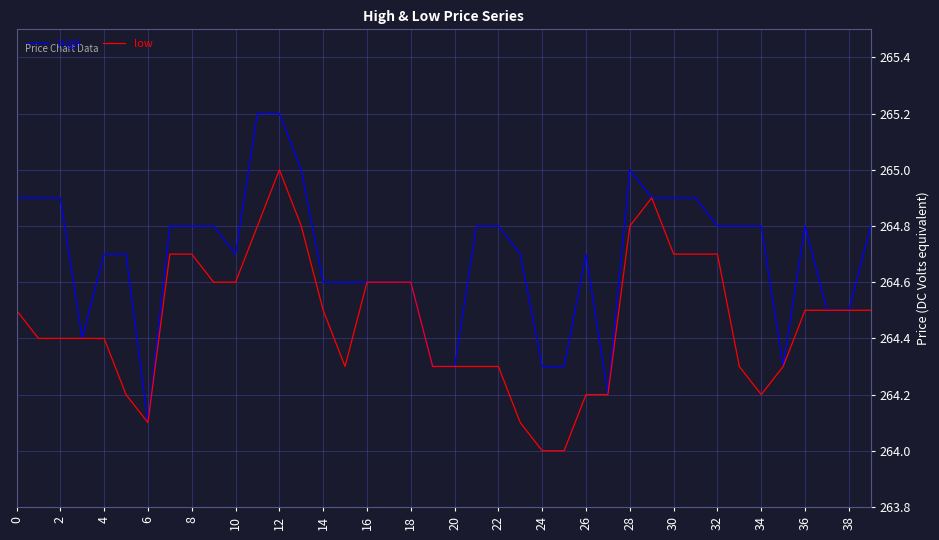

List the series in order of their overall mean, highest first.

high, low